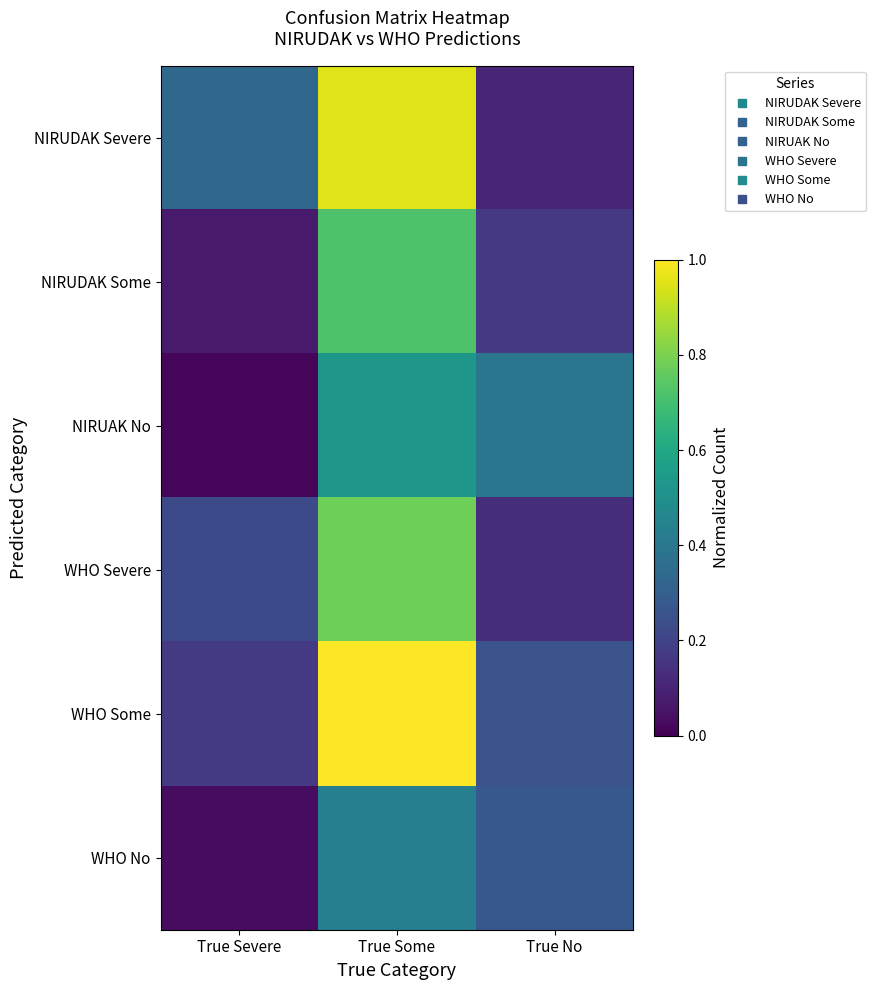

Reading right to left, what are all the values shown in this chart?

NIRUDAK Severe: True No=0.1	True Some=1.0	True Severe=0.3
NIRUDAK Some: True No=0.2	True Some=0.7	True Severe=0.1
NIRUAK No: True No=0.4	True Some=0.5	True Severe=0.0
WHO Severe: True No=0.1	True Some=0.8	True Severe=0.2
WHO Some: True No=0.3	True Some=1.0	True Severe=0.2
WHO No: True No=0.3	True Some=0.4	True Severe=0.0